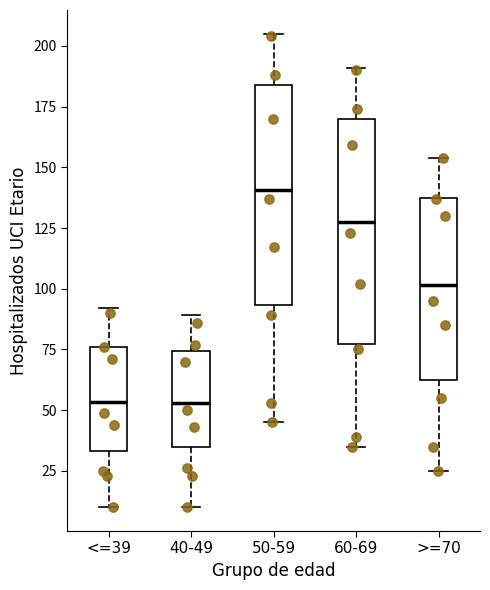

Reading left to right, transcribe this box plot: for each box, give where its median line is, the range the box spans, and where its two whiskers end, as read against the y-axis. The values are not printed on the chart, so give them approximately, as read against the axis.

<=39: median 55, box 35 to 75, whiskers 10 to 90
40-49: median 55, box 35 to 75, whiskers 10 to 90
50-59: median 140, box 95 to 185, whiskers 45 to 205
60-69: median 130, box 75 to 170, whiskers 35 to 190
>=70: median 100, box 60 to 135, whiskers 25 to 155